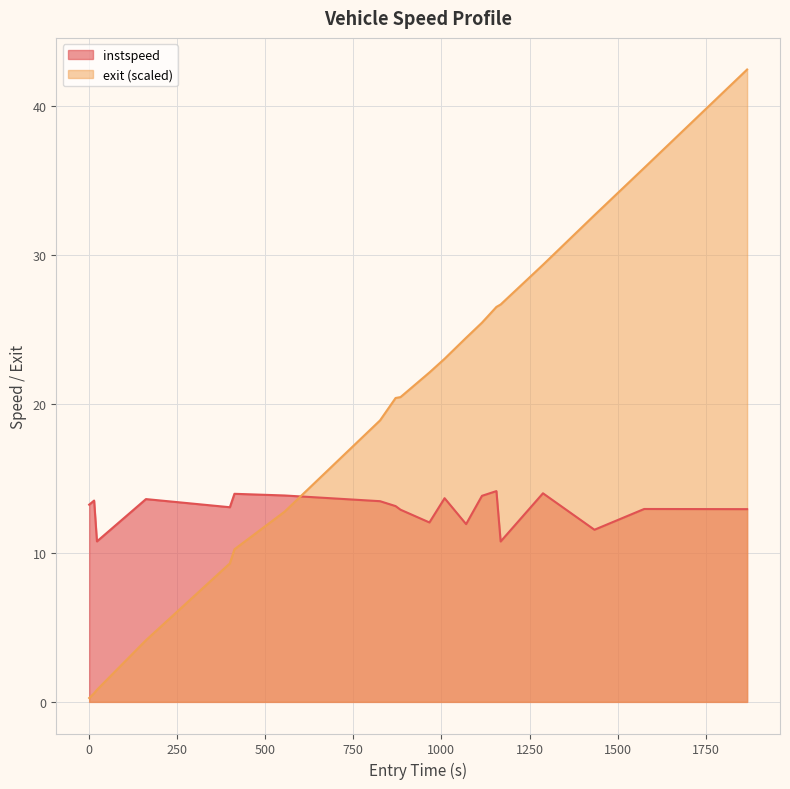

The exit series shows 50.6 at 1575.0. True or false?

False